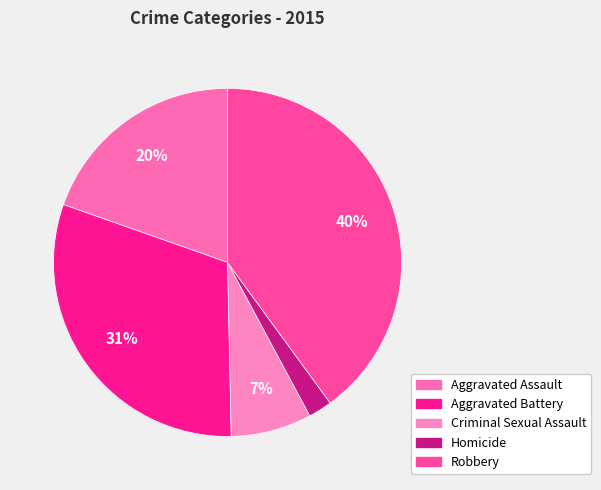

How many segments does this pie chart have?

5